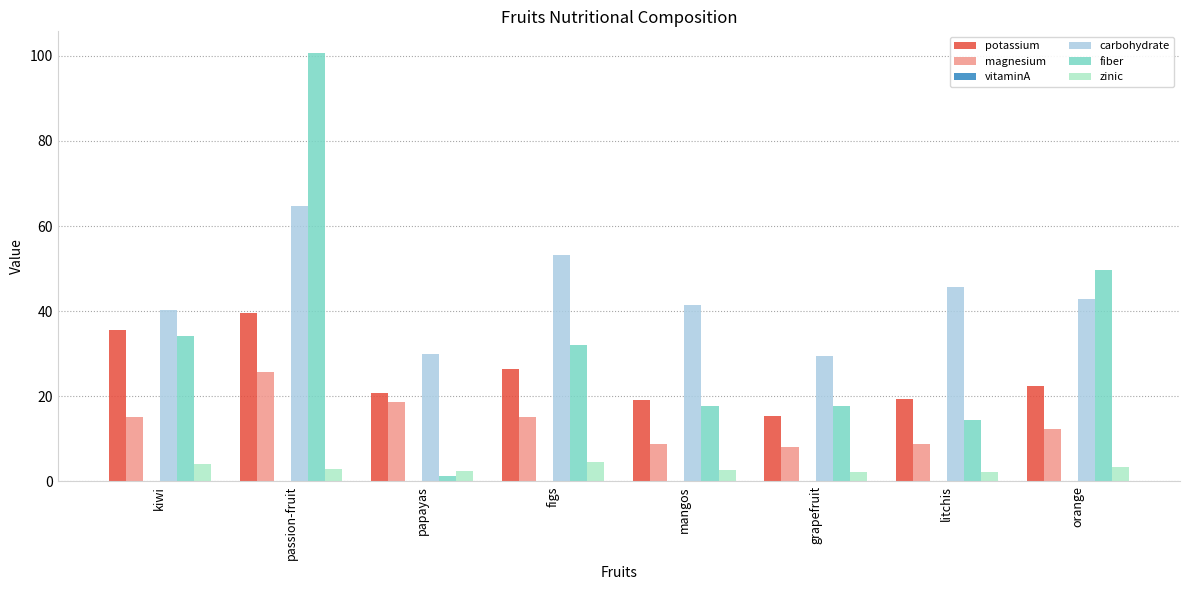

At which category is the sum across all series the highest?

passion-fruit